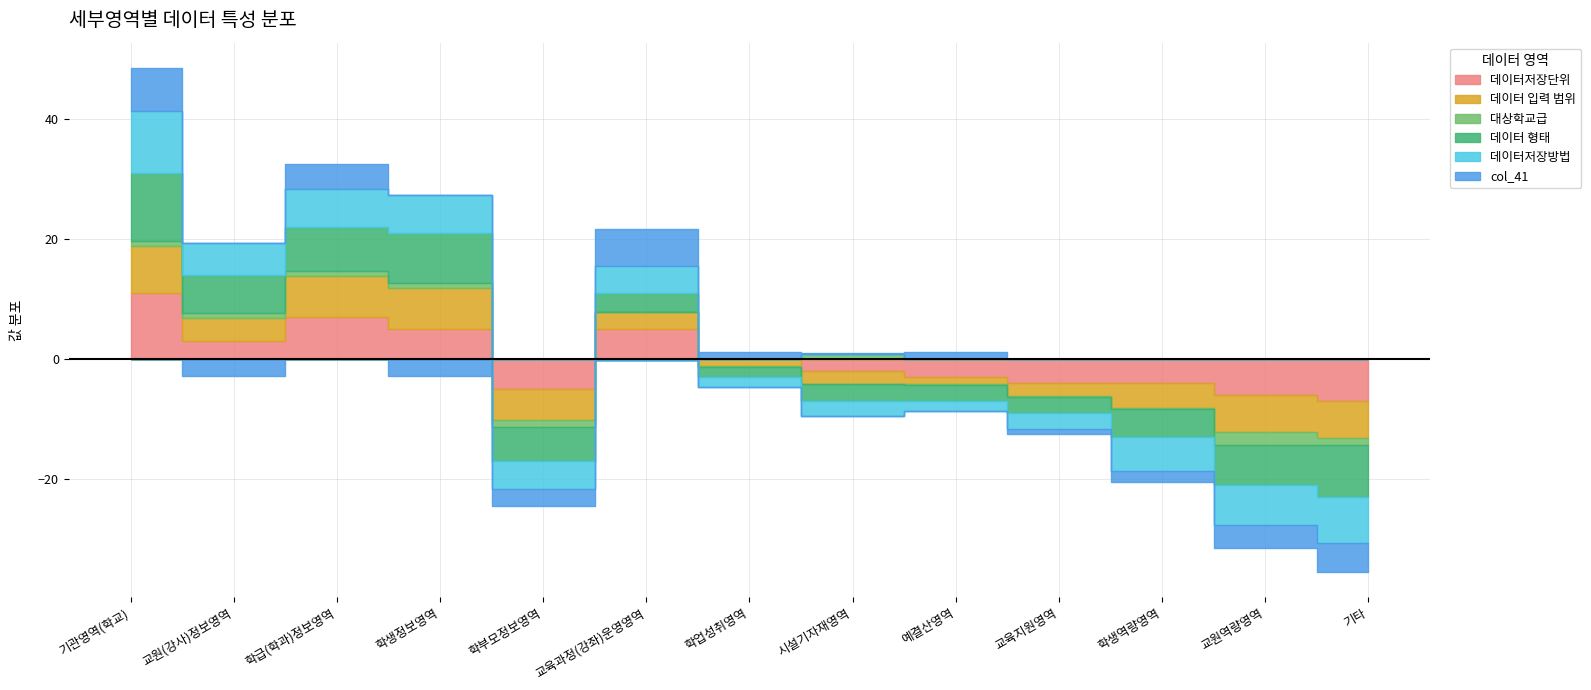

Where is 데이터저장방법 nearest to the value 9?

교육과정(강좌)운영영역